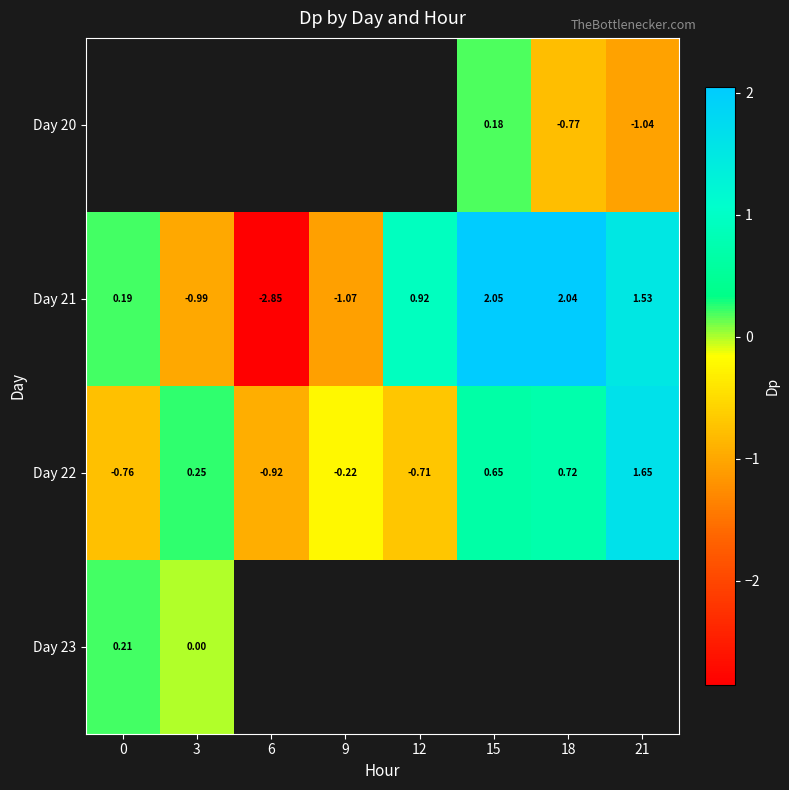

Is it true that Day 20 equals -0.5 at 21?

False